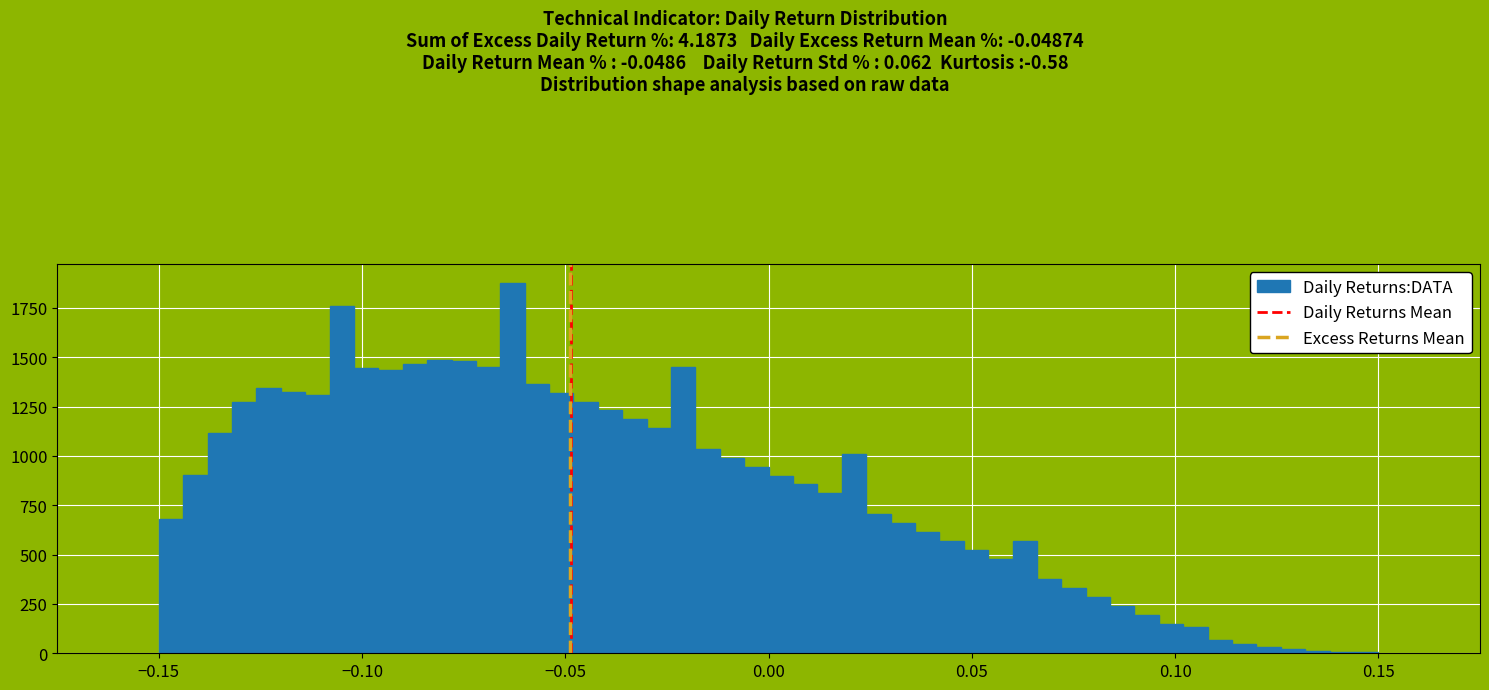

Around what value on the x-axis is the tallest bar? Give the approximate position of its centre, as read against the axis.

-0.065